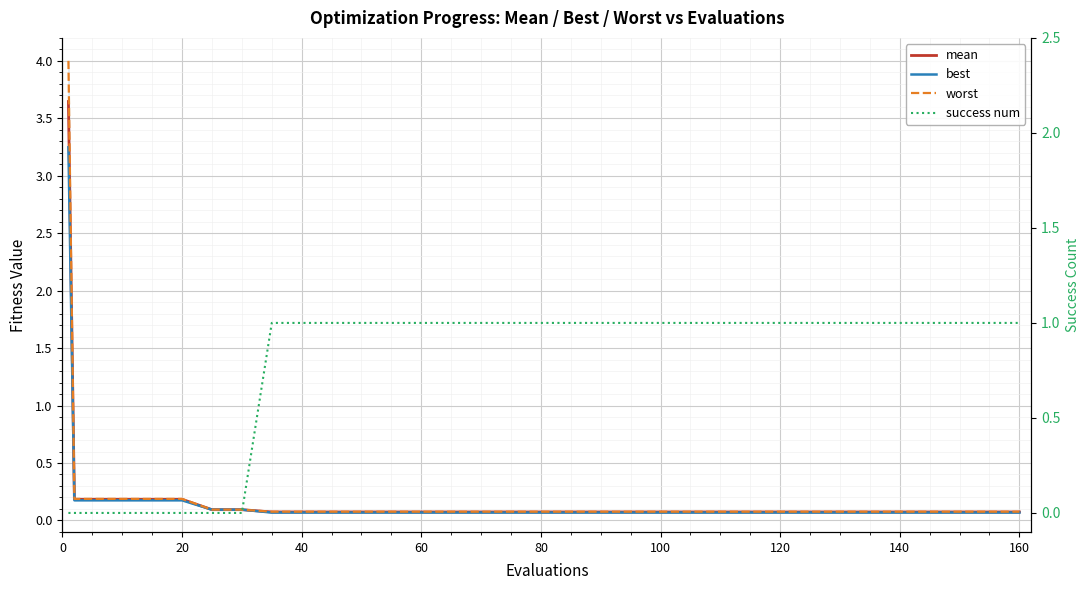

What is the maximum value for mean?

3.6